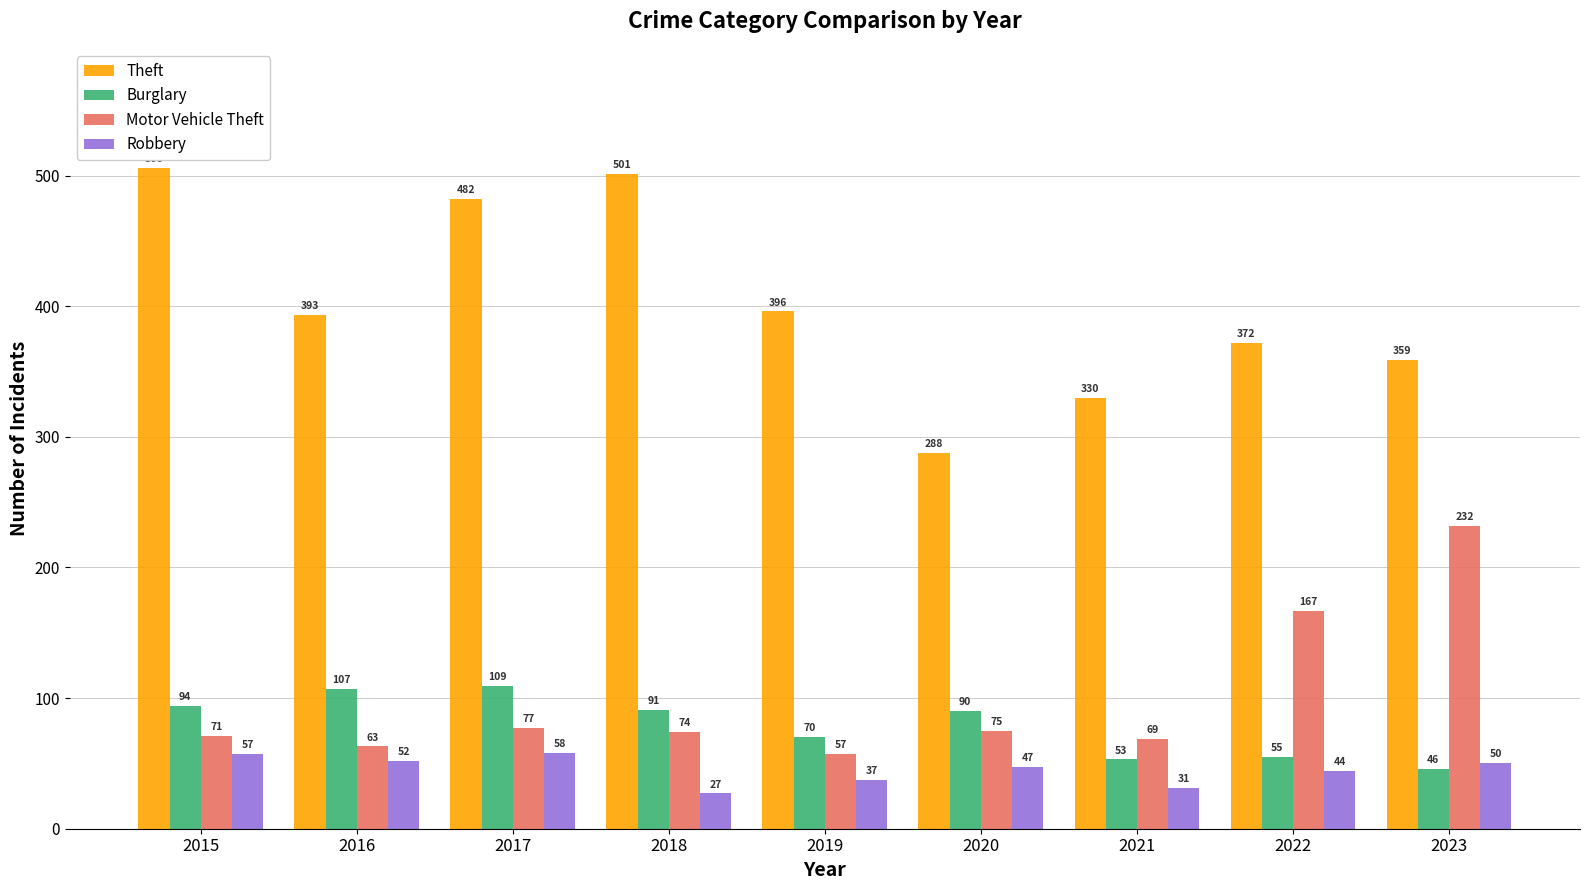

What is the sum of the Theft values at 2019 and 2022?

768